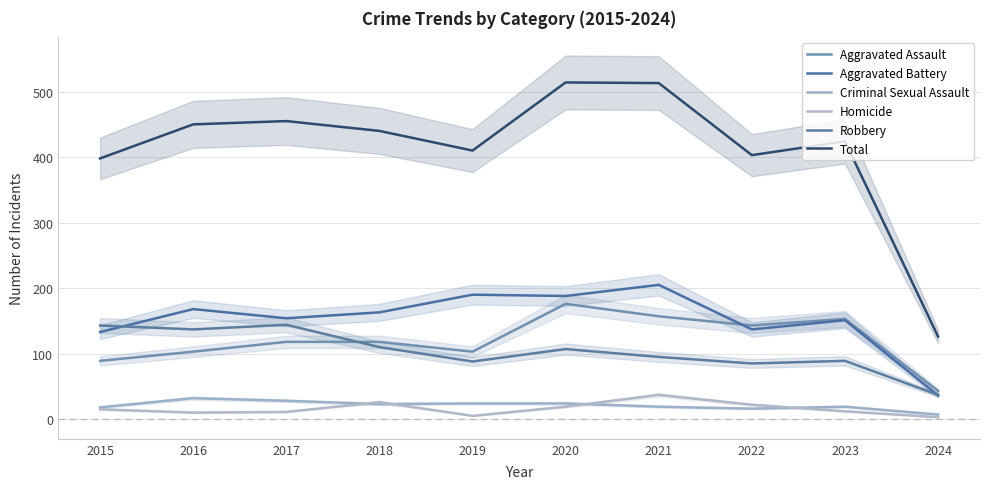

The value of Homicide at 2023 is 12. True or false?

True